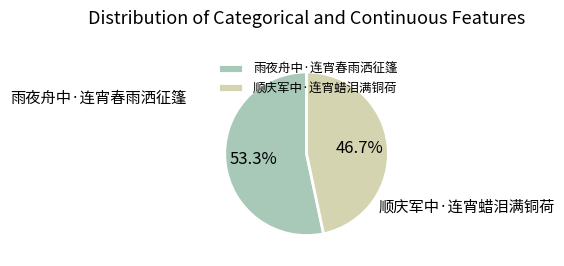

Which slice is the smallest?

顺庆军中·连宵蜡泪满铜荷